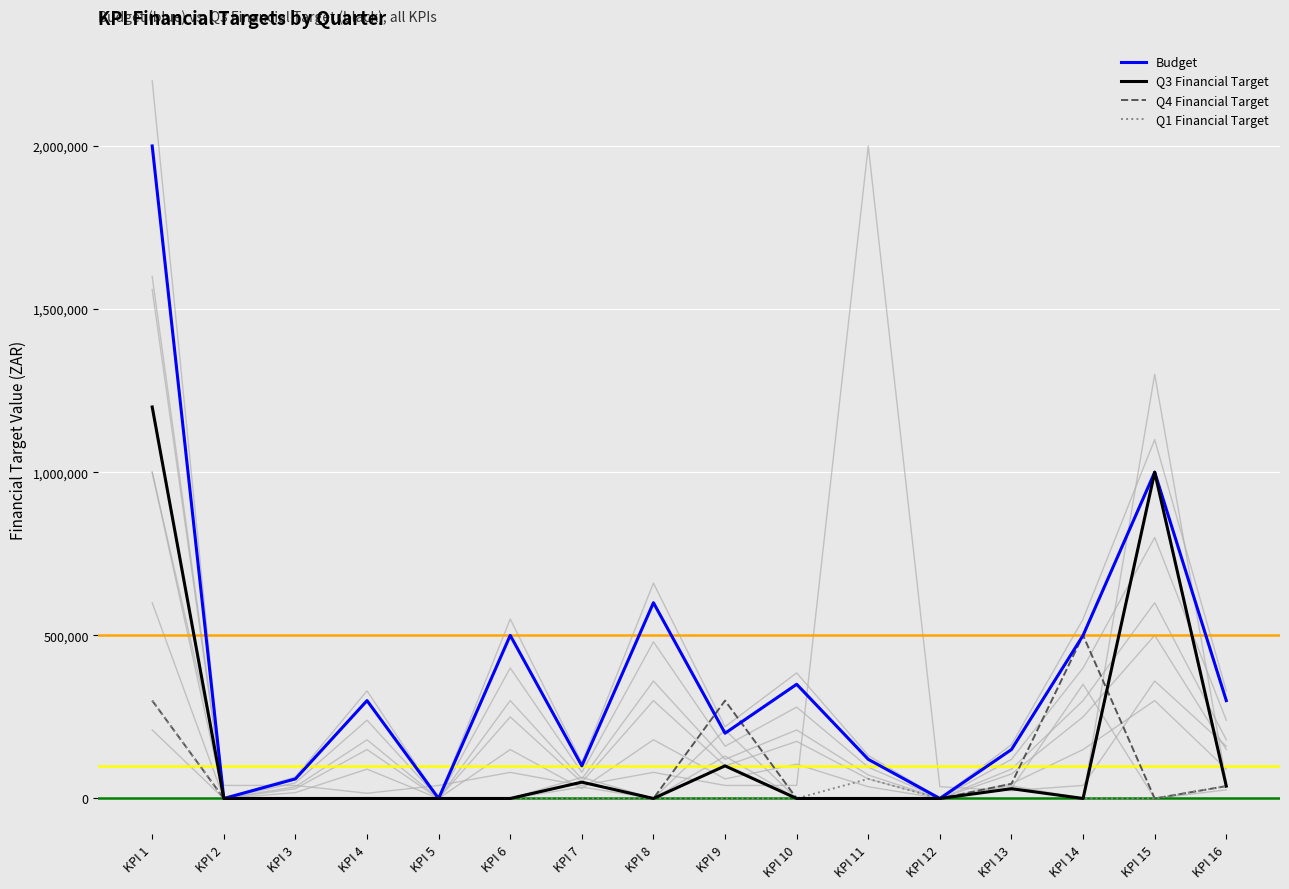

How many positive values does the Q1 Financial Target series have?

4